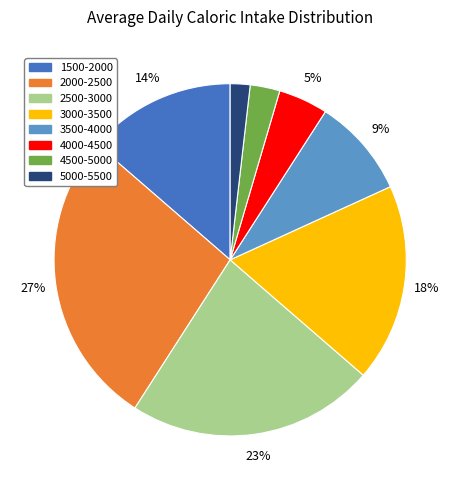

What is the largest slice in the pie chart?

2000-2500